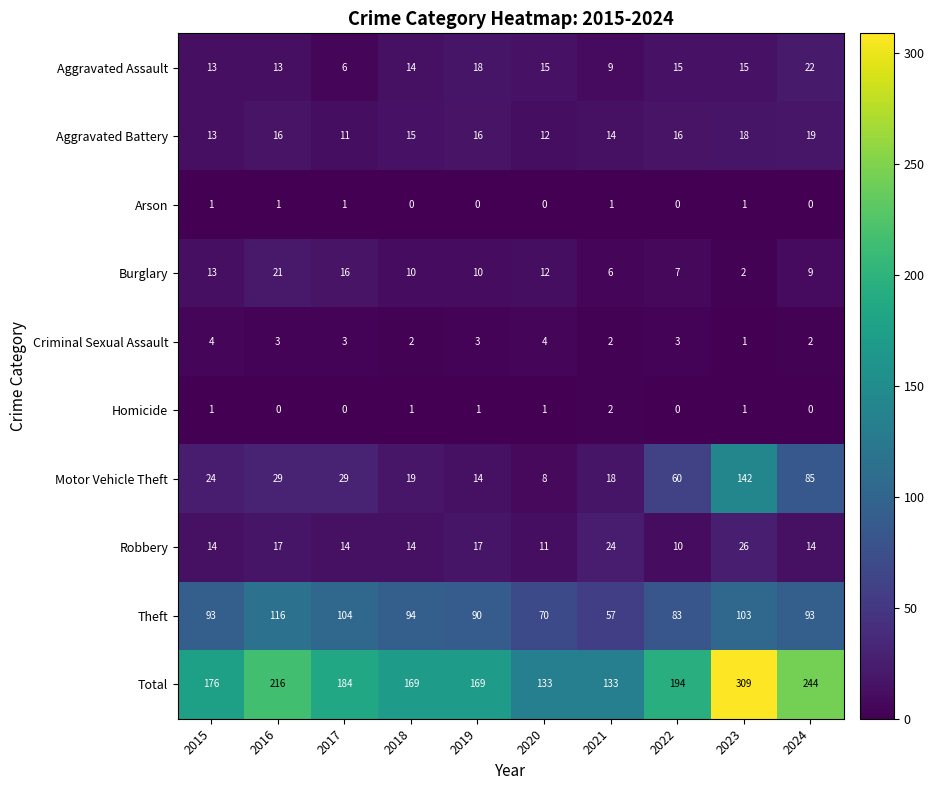

At which label does Aggravated Battery reach its minimum?

2017